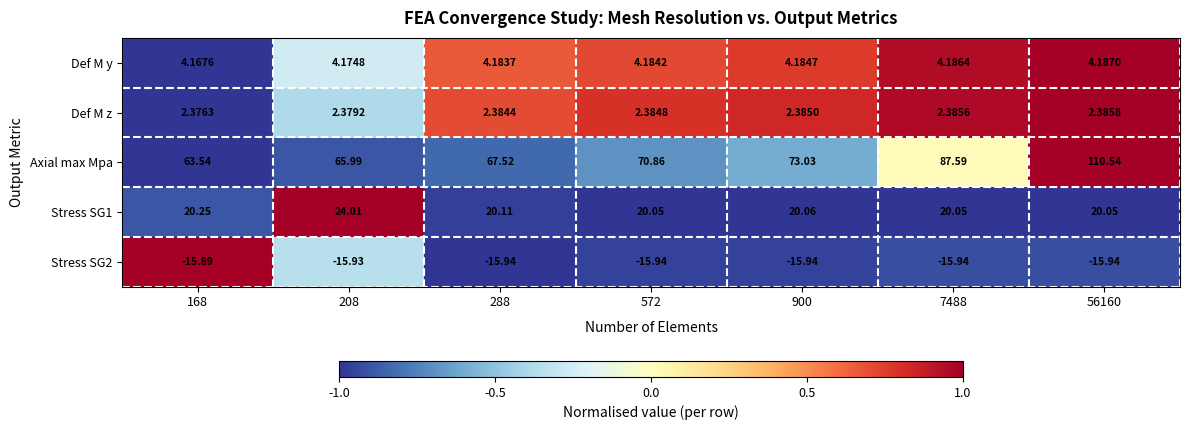

What is the total value across all series at 288?

78.3